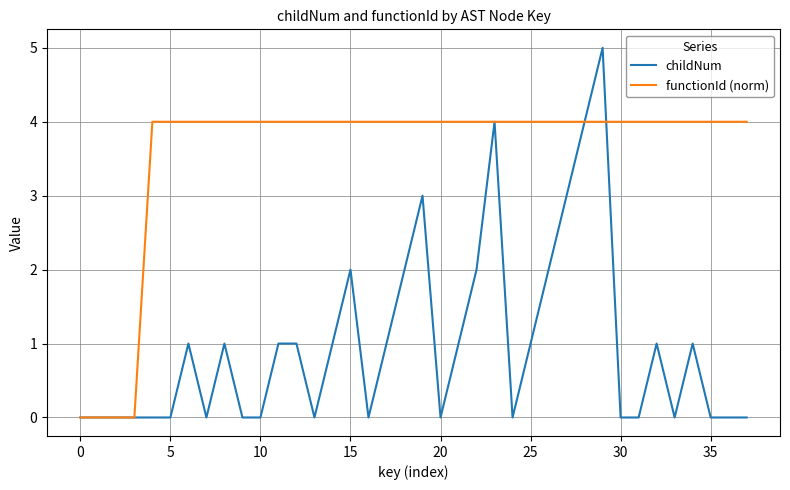

Which series has the largest range (max minus min)?

childNum